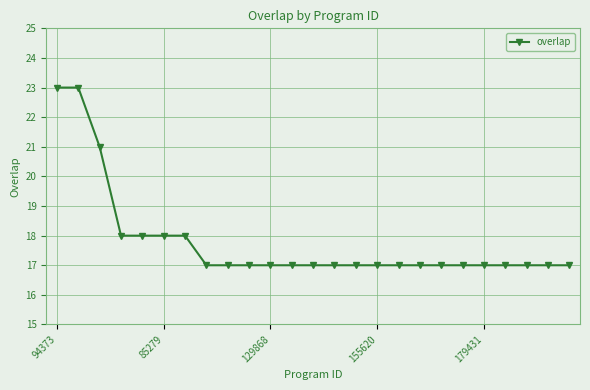

What is the sum of all values?

445